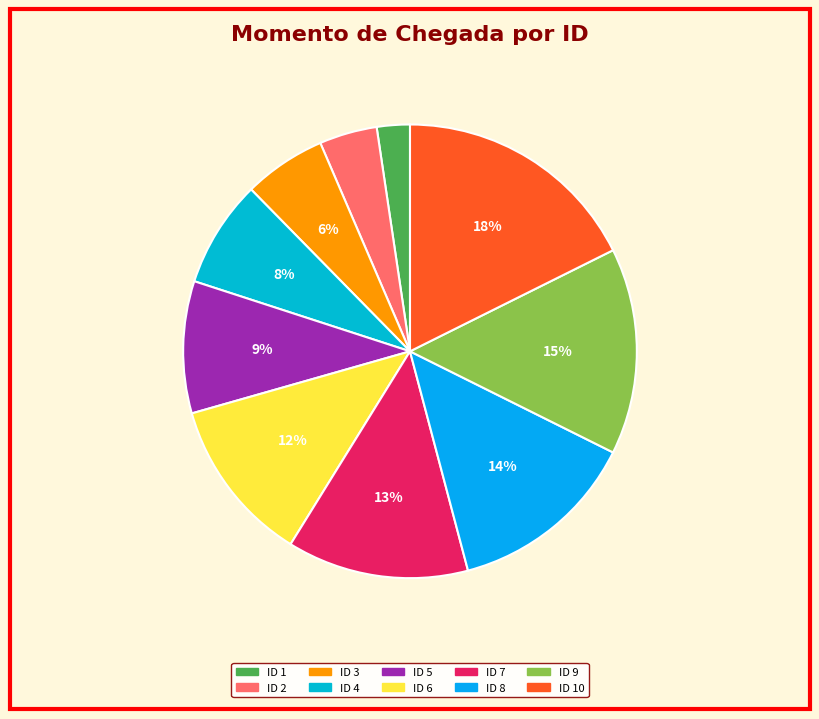

How many segments does this pie chart have?

10